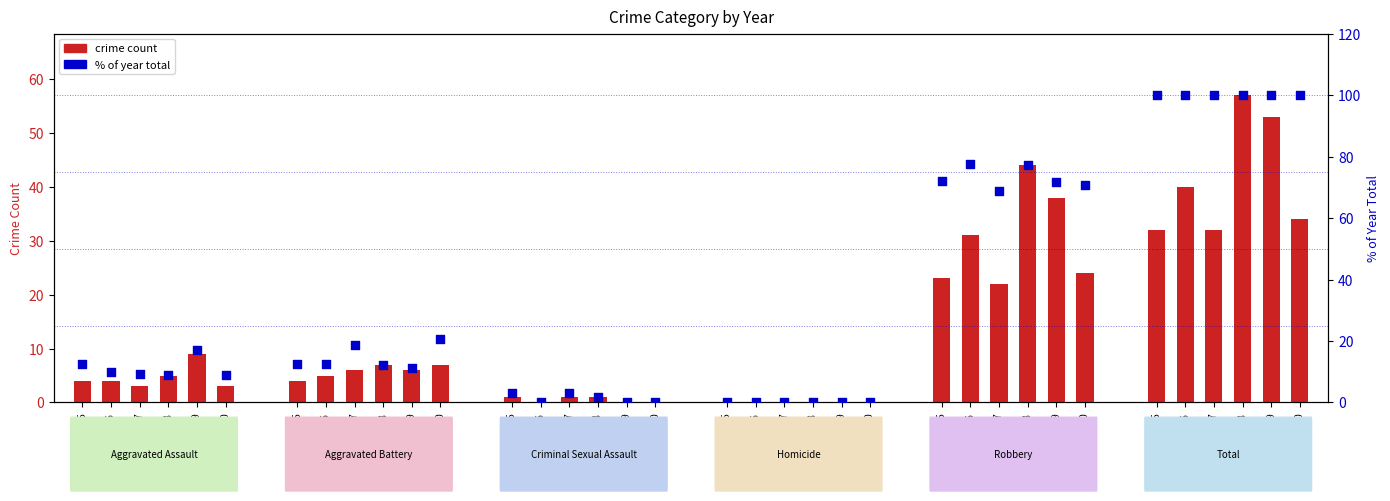

At how many categories does at least one series exceed 58?

12